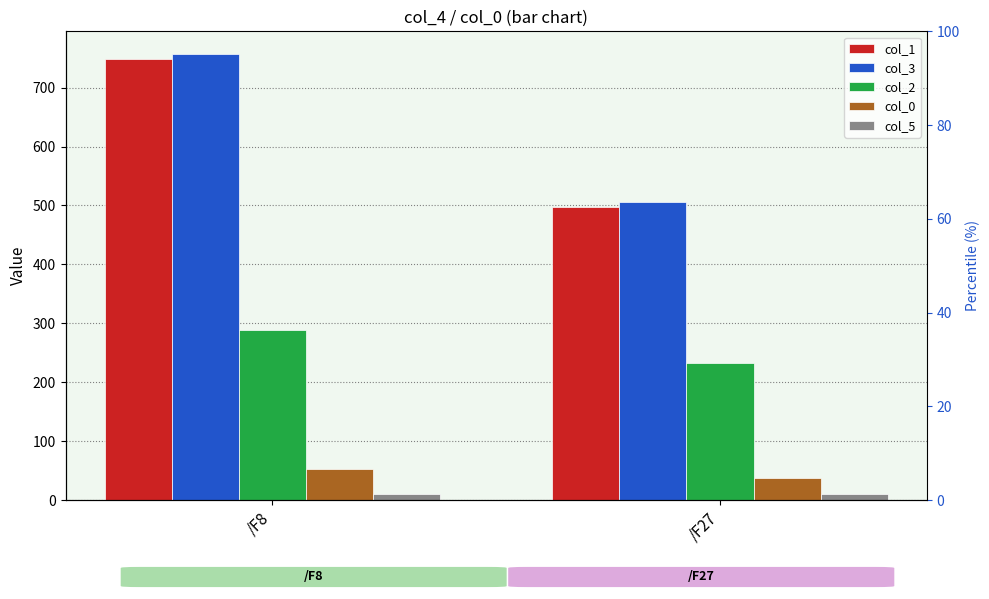

At which label is col_1 closest to 623?

/F27